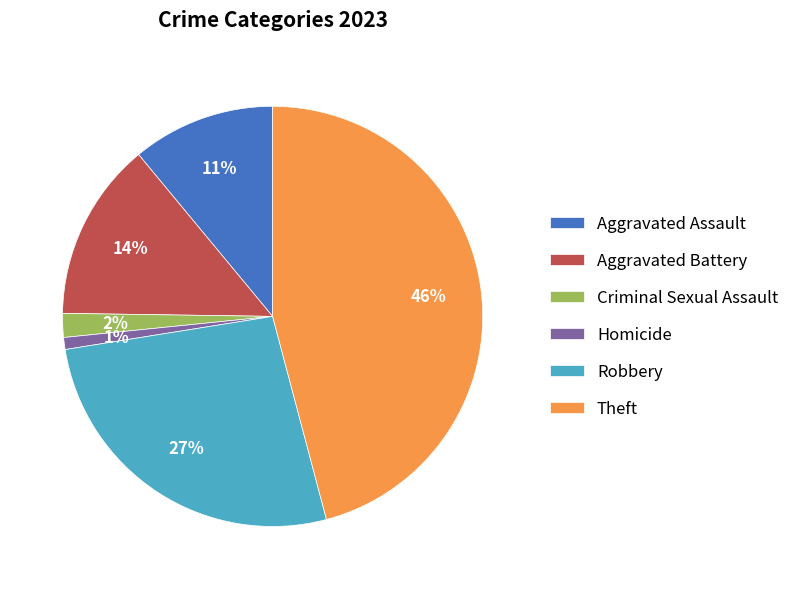

What percentage is the Aggravated Battery slice, to the nearest percent?

14%